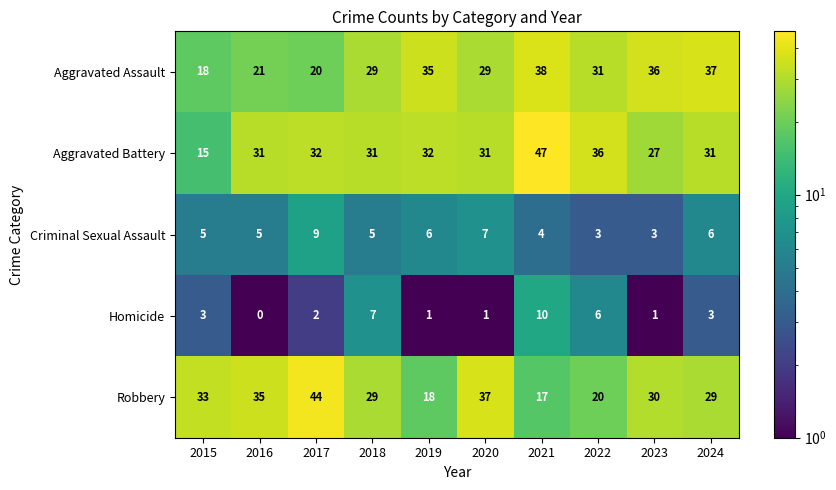

Which category has the highest value across all series?

2021